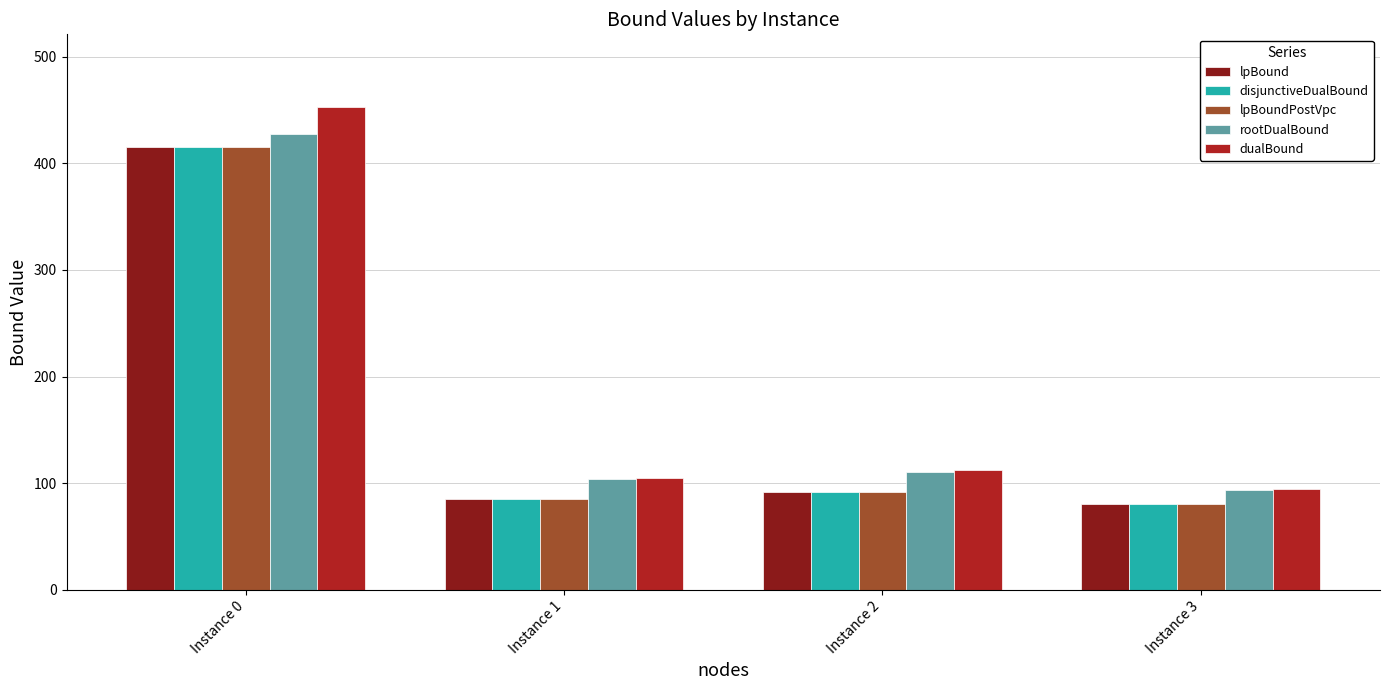

What are all the series names shown in the legend?

lpBound, disjunctiveDualBound, lpBoundPostVpc, rootDualBound, dualBound